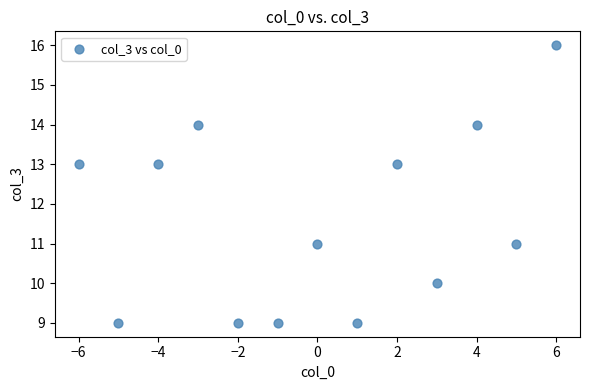

What is the range of X values (max minus min)?

12